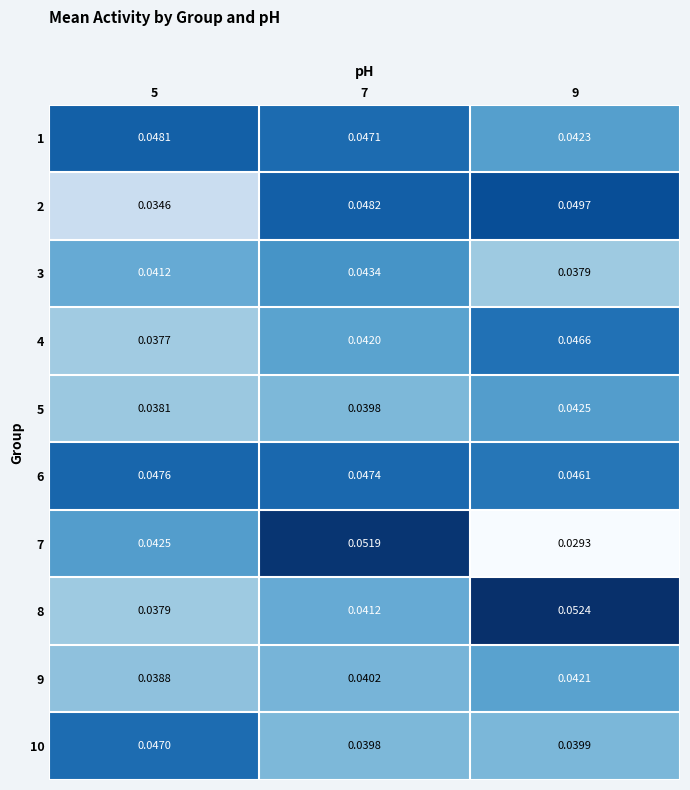

Reading left to right, what are all the values shown in this chart?

1: 5=0.0	7=0.0	9=0.0
2: 5=0.0	7=0.0	9=0.0
3: 5=0.0	7=0.0	9=0.0
4: 5=0.0	7=0.0	9=0.0
5: 5=0.0	7=0.0	9=0.0
6: 5=0.0	7=0.0	9=0.0
7: 5=0.0	7=0.1	9=0.0
8: 5=0.0	7=0.0	9=0.1
9: 5=0.0	7=0.0	9=0.0
10: 5=0.0	7=0.0	9=0.0